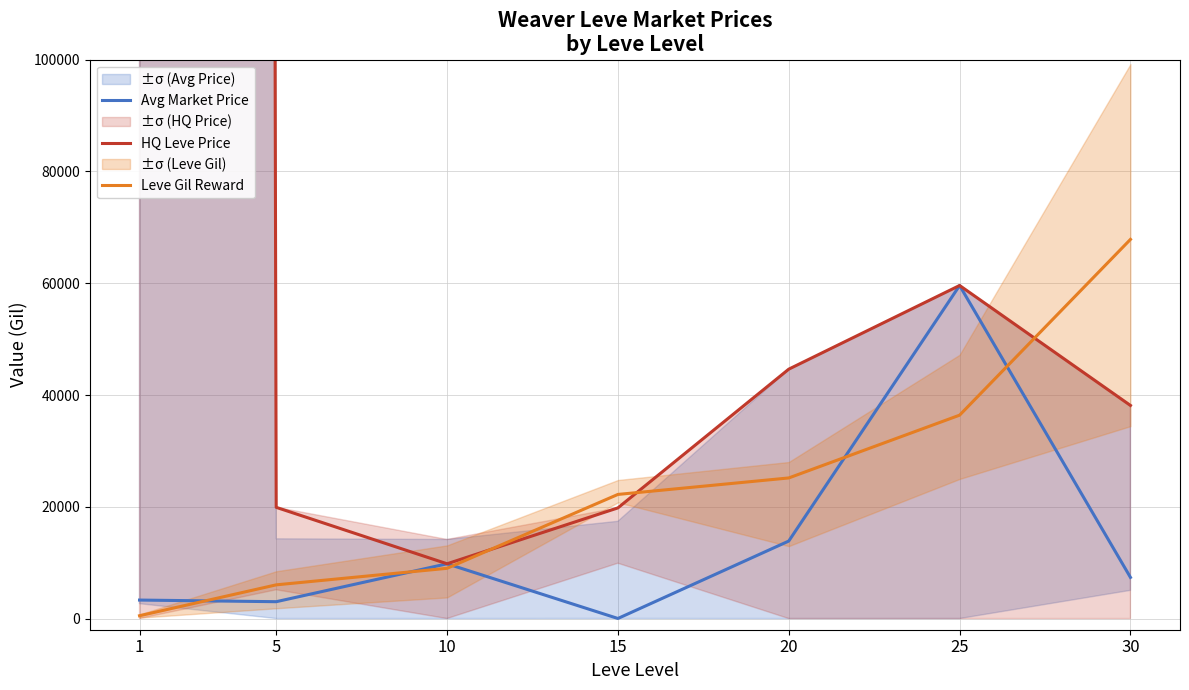

At how many categories does at least one series exceed 4095738?

1